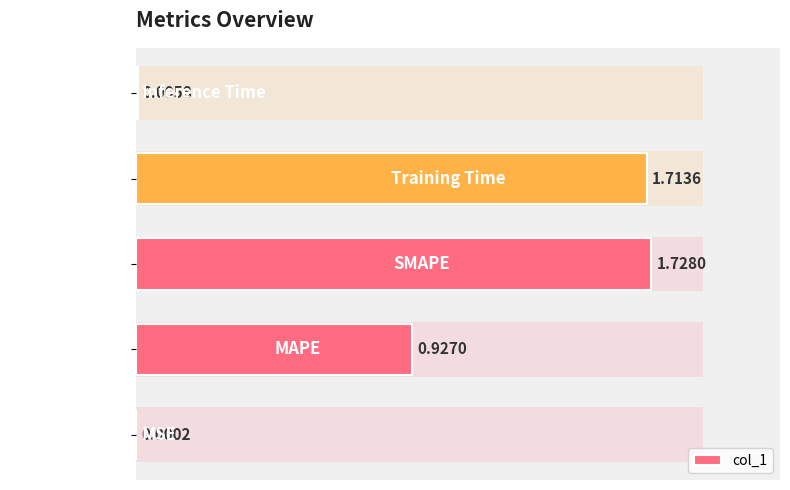

At which label is the value closest to 0?

MSE